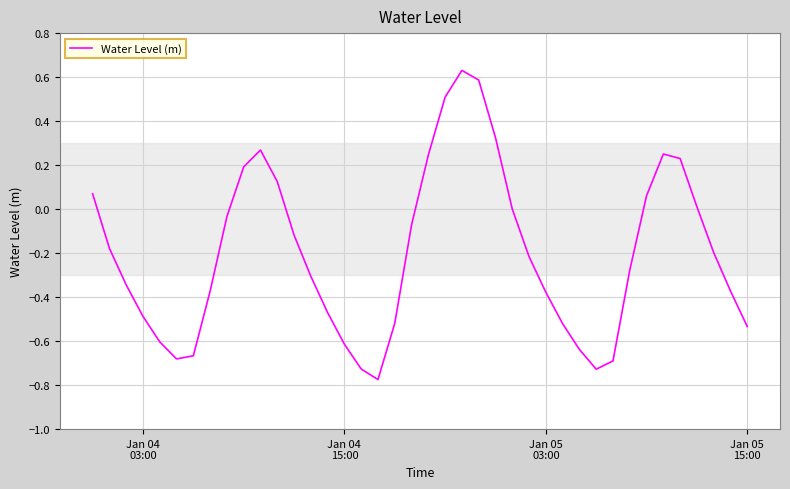

What is the difference between the maximum and minimum values?

1.4